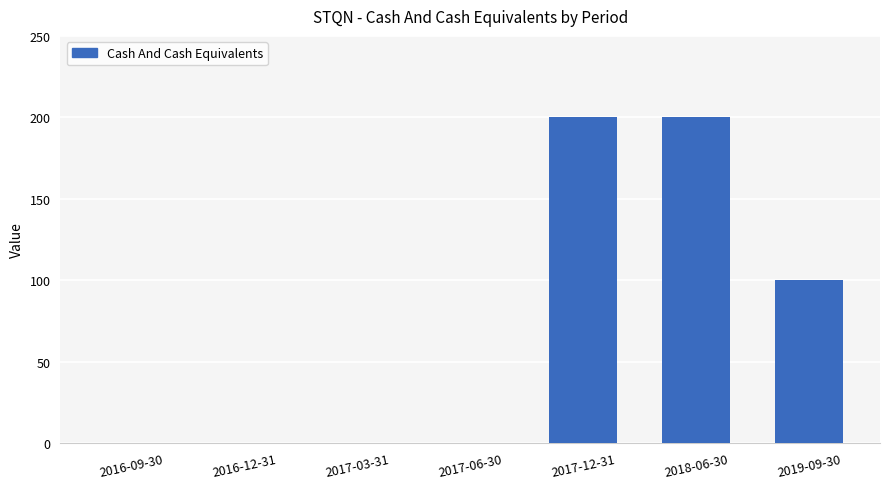

What is the change in value from 2017-06-30 to 2018-06-30?

+200